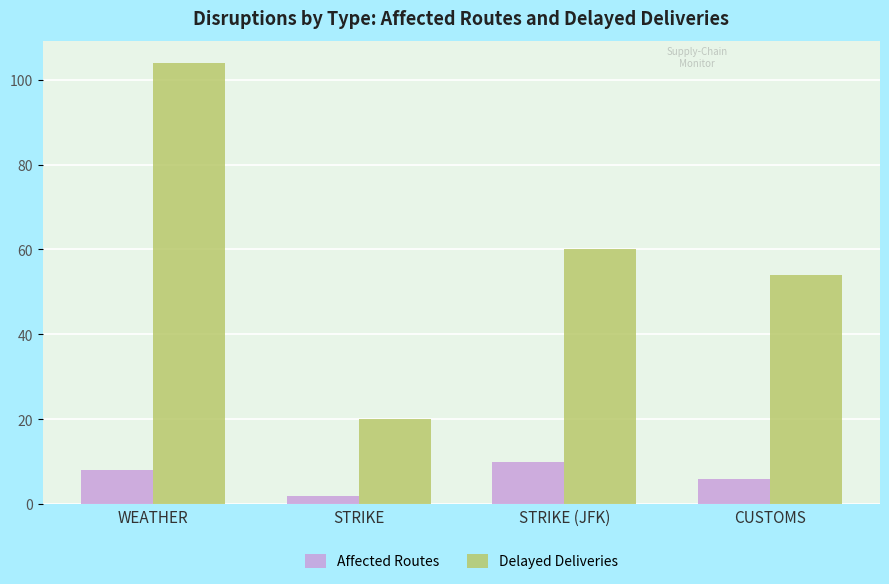

List the series in order of their peak value, highest first.

Delayed Deliveries, Affected Routes